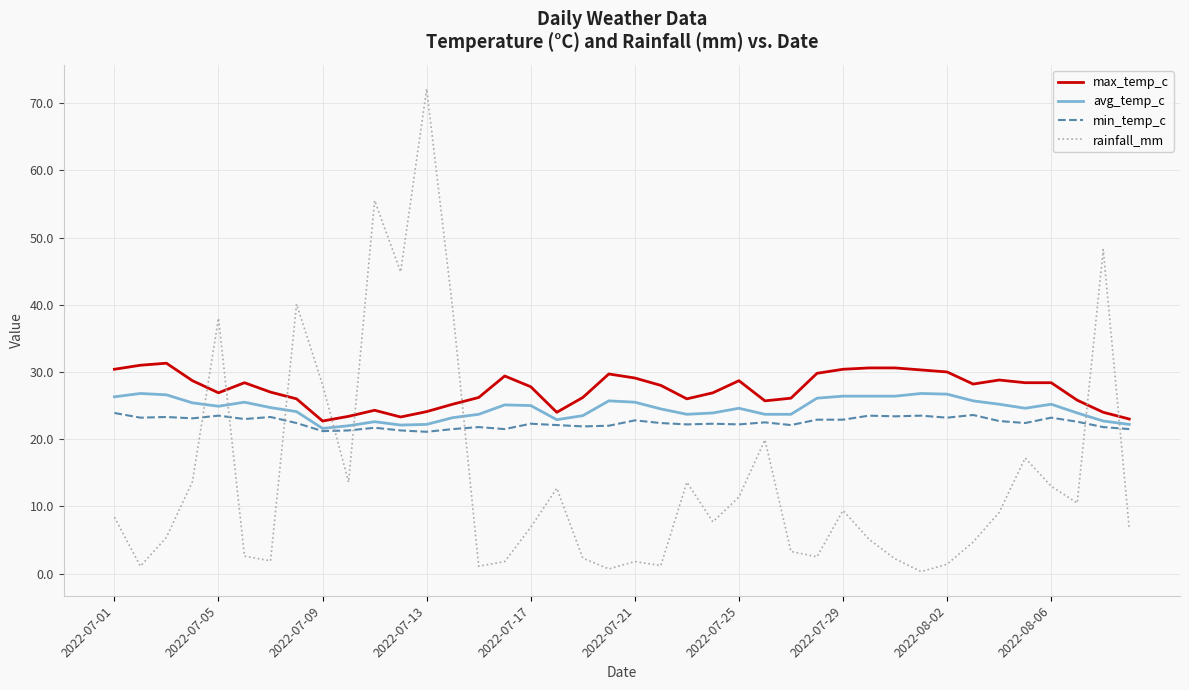

True or false: min_temp_c has more than 1 points higher than both neighbors.

True